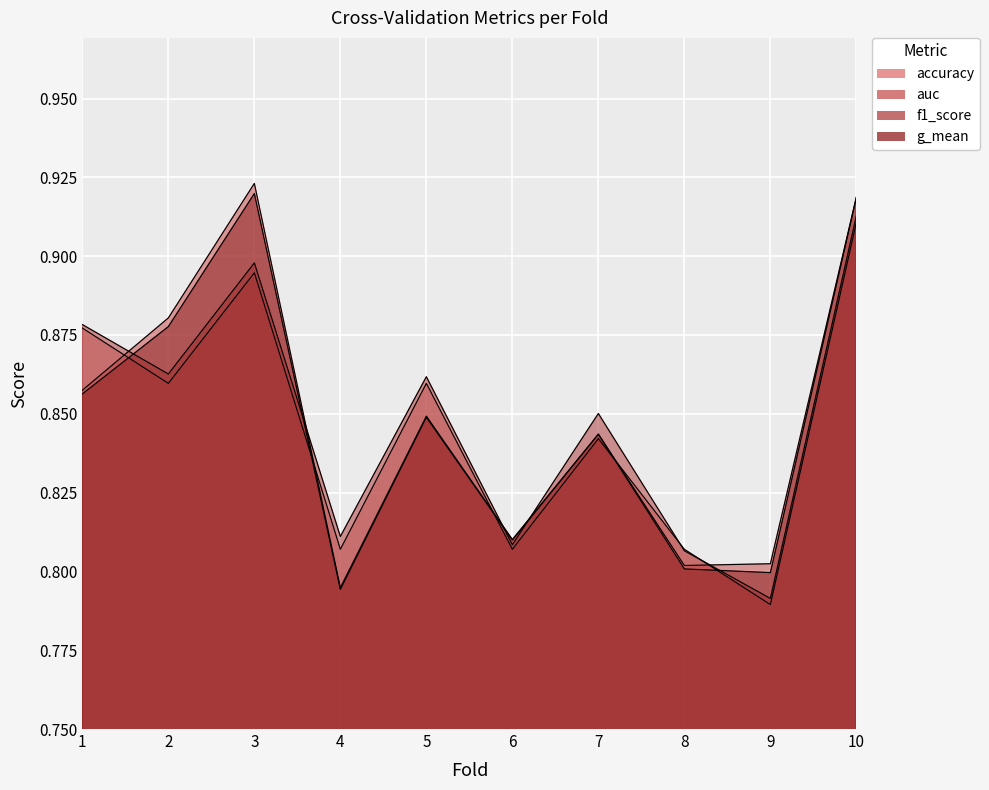

True or false: f1_score has more than 0 points higher than both neighbors.

True